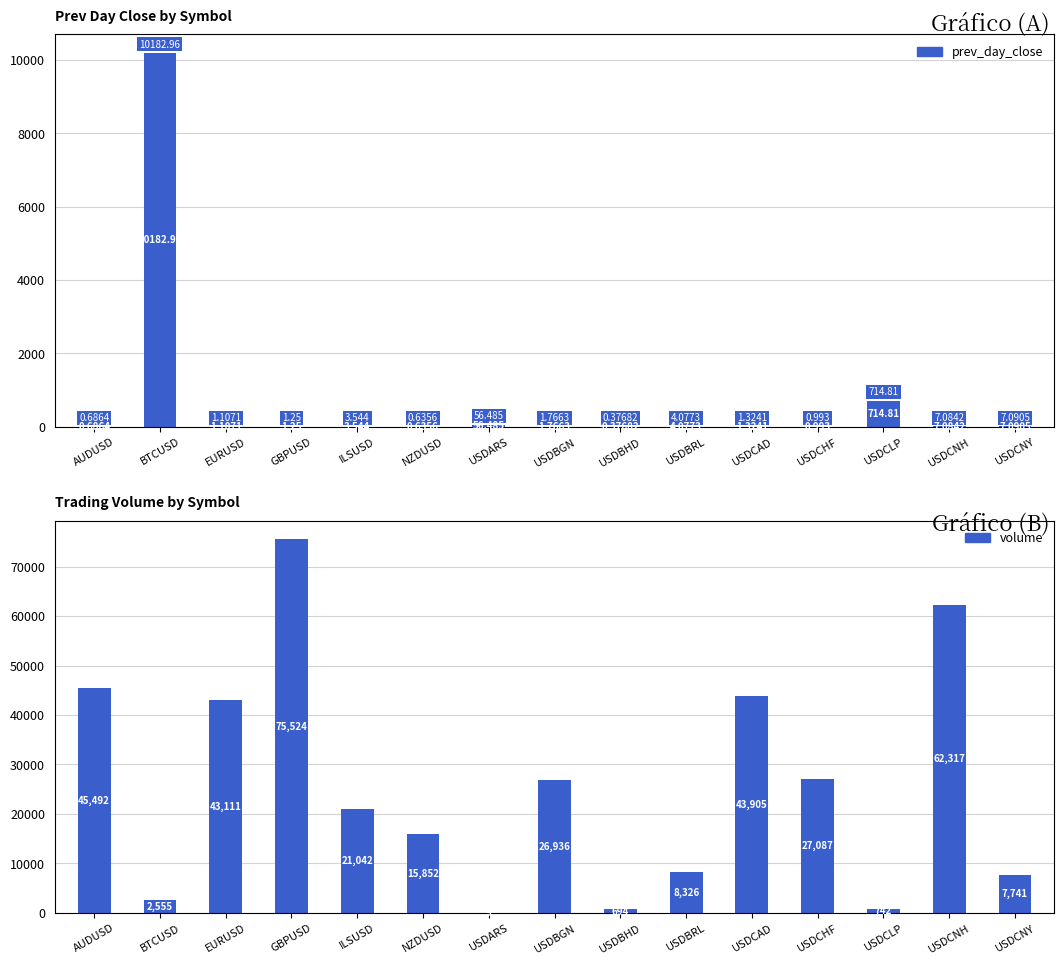

Does the chart contain stacked bars?

No